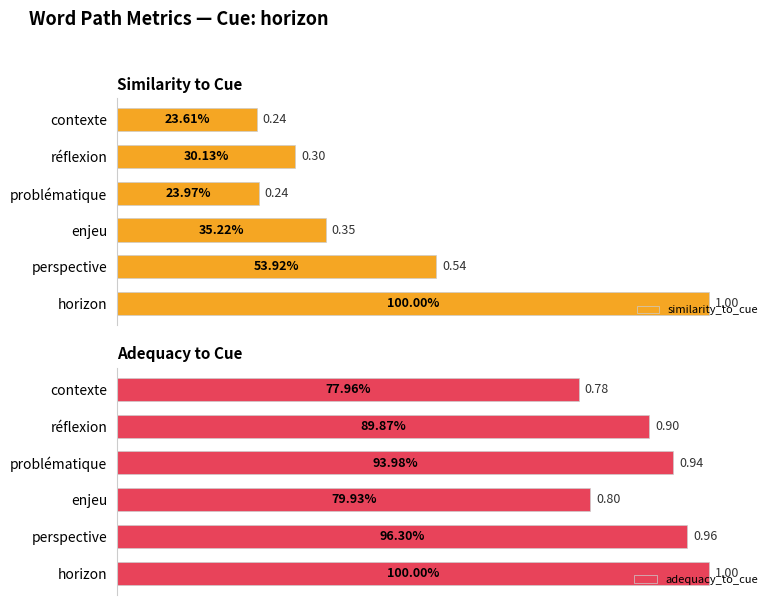

What is the sum of all similarity_to_cue values?

2.7